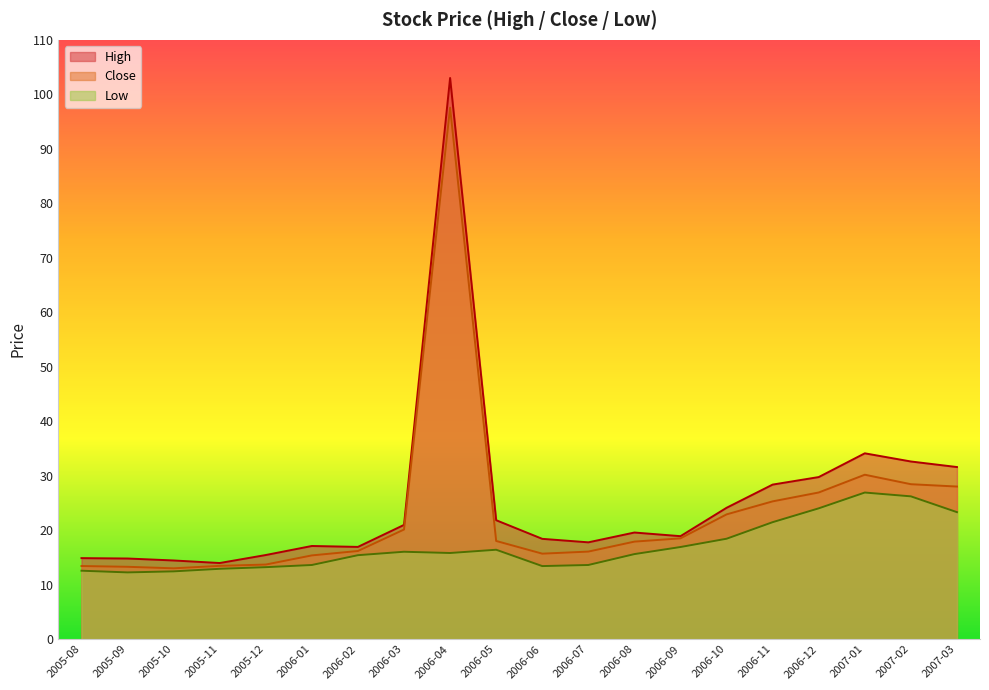

Reading right to left, what are all the values shown in this chart?

High: 31.6	32.6	34.1	29.7	28.4	24.1	18.9	19.6	17.8	18.4	21.8	103.0	21.0	16.9	17.1	15.4	14.0	14.4	14.8	14.9
Low: 23.3	26.2	26.9	24.0	21.5	18.4	16.9	15.6	13.6	13.4	16.4	15.8	16.0	15.4	13.6	13.2	12.9	12.4	12.2	12.6
Close: 28.0	28.4	30.2	26.9	25.3	22.9	18.5	17.9	16.1	15.7	18.0	97.6	20.1	16.2	15.4	13.7	13.4	13.0	13.3	13.4